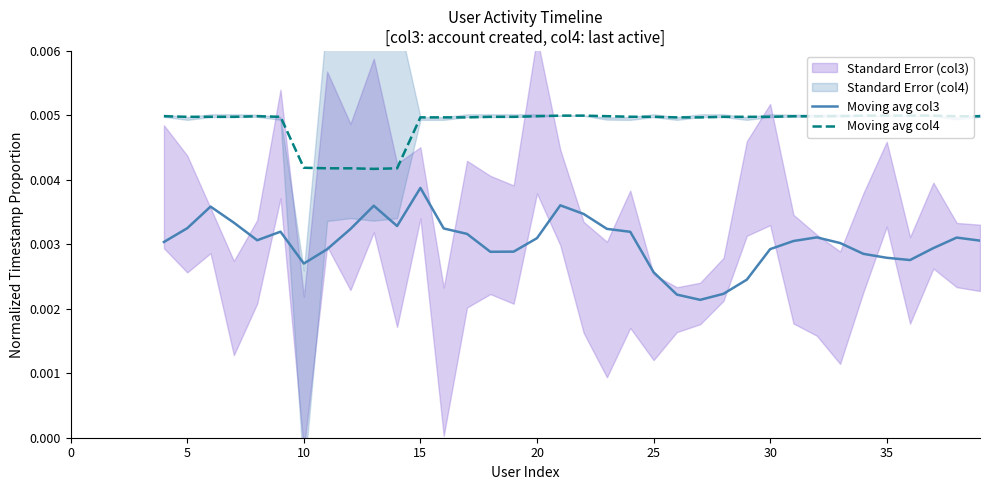

Which series changed the most between 25 and 33?

Moving avg col3